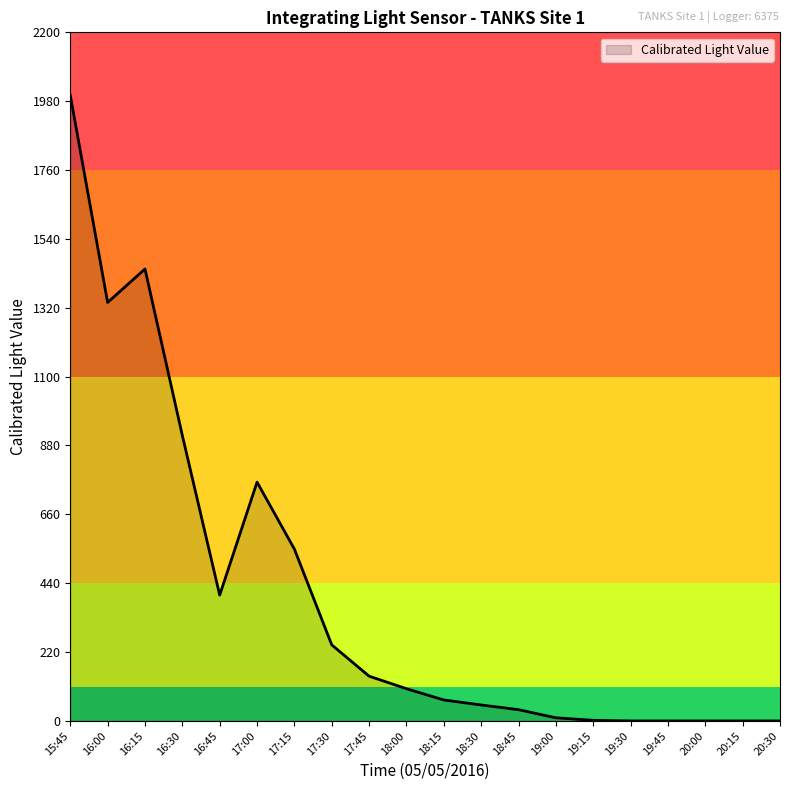

What is the maximum value shown in the chart?

1999